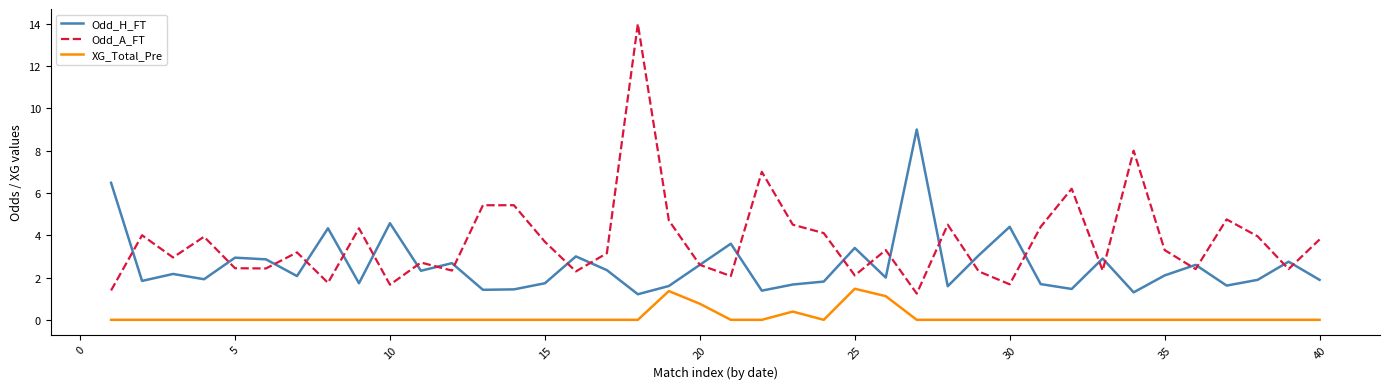

After their last crossing, which series has the higher values: Odd_H_FT or Odd_A_FT?

Odd_A_FT